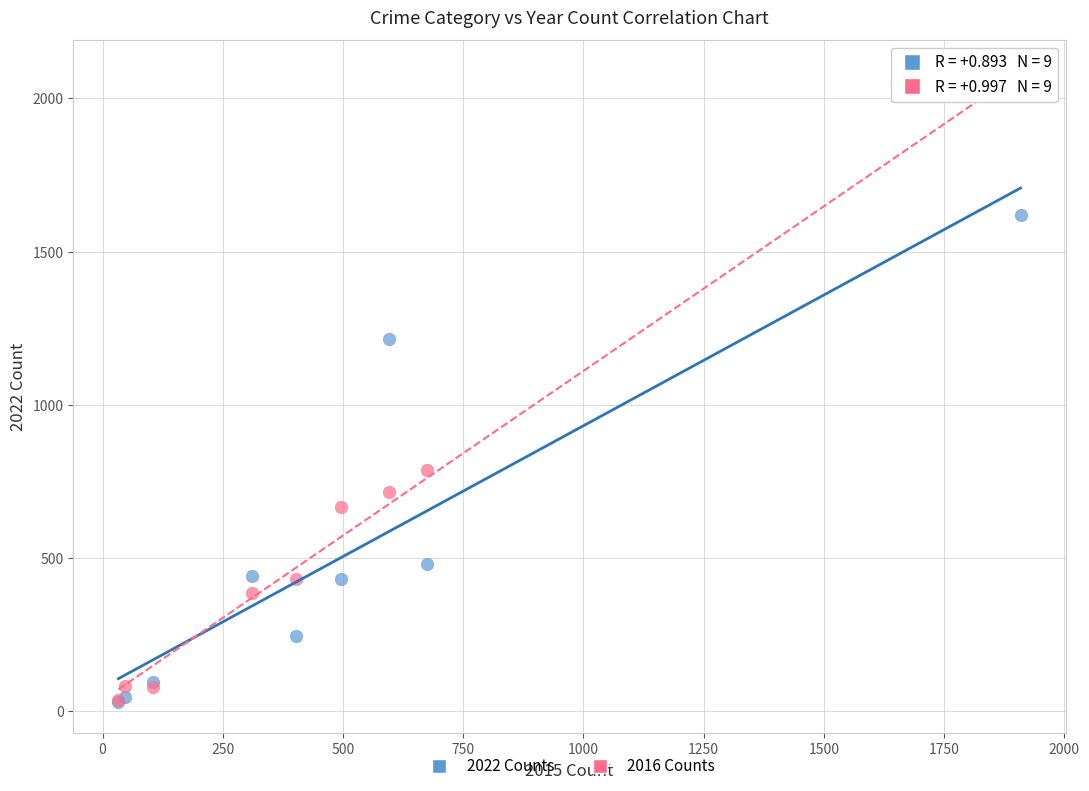

Which series has the widest spread of Y values?

2016 Counts